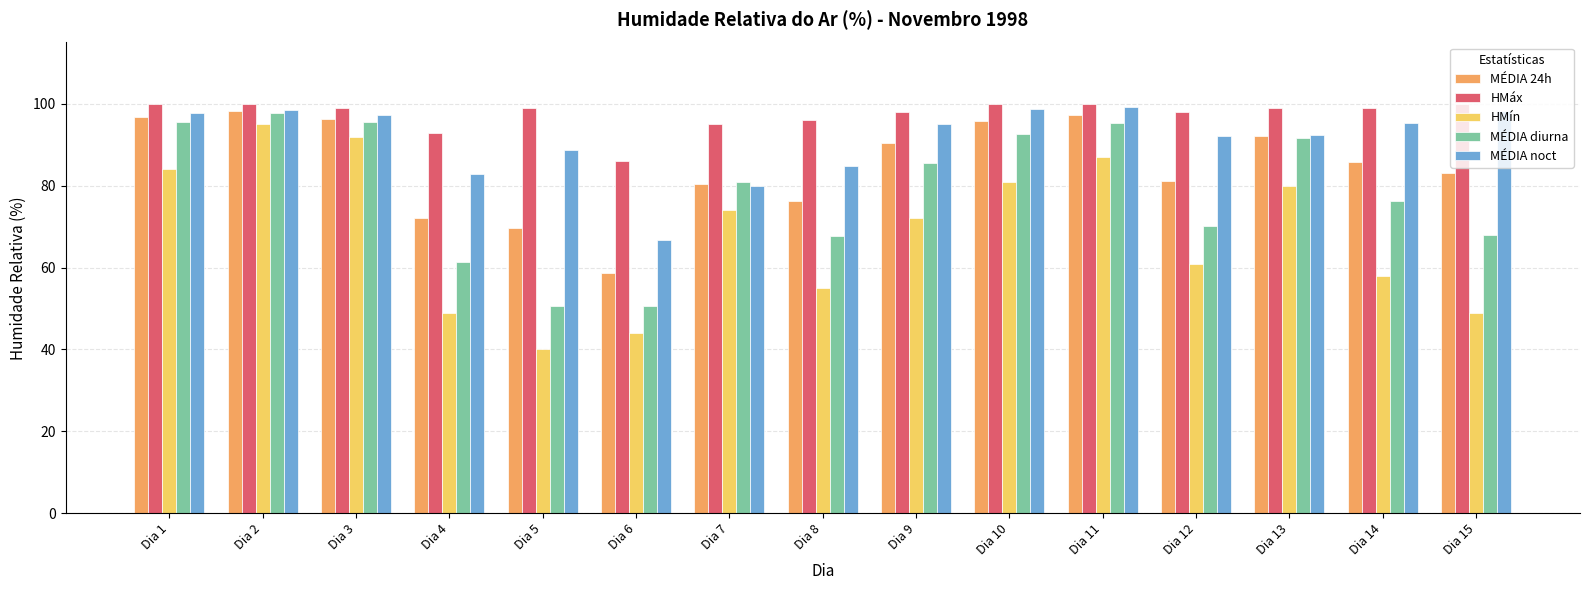

How many data points in MÉDIA noct are less than 95?

7